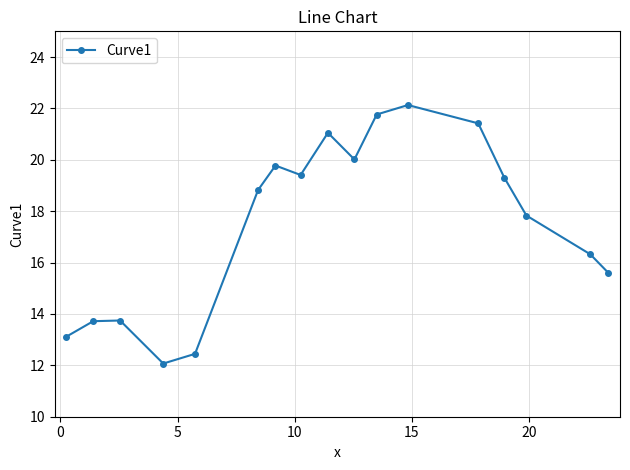

How many points are higher than both their immediate neighbors (excluding endpoints)?

4